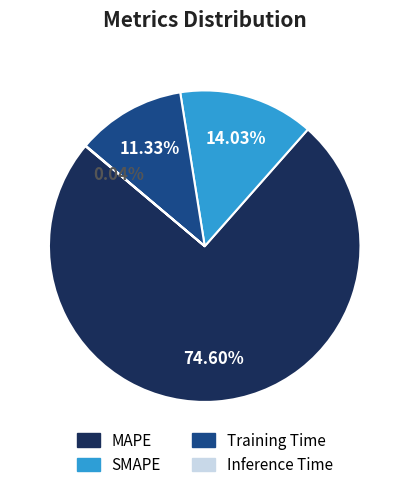

Which slice is the largest?

MAPE